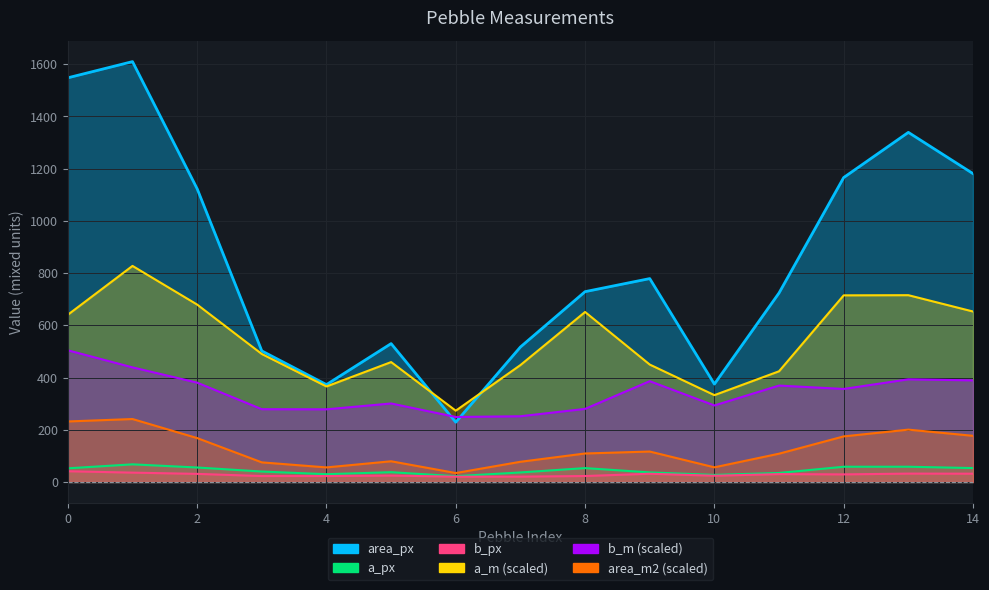

True or false: area_m2 and a_px cross at least once.

False